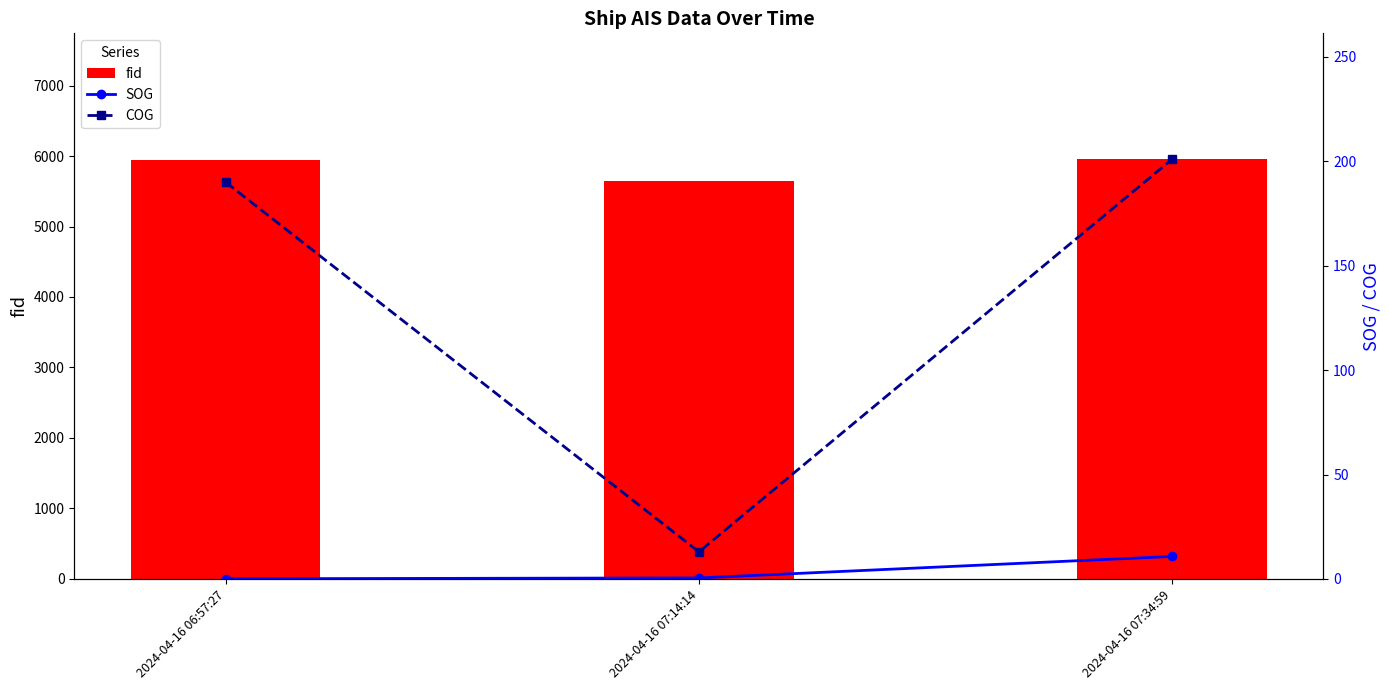

Which category has the highest value in the COG series?

2024-04-16 07:34:59